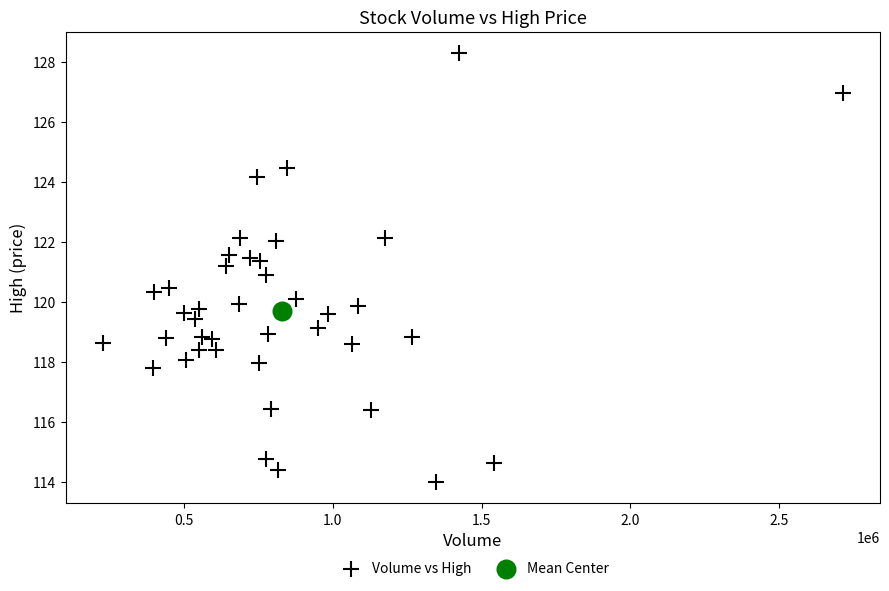

What are all the series names shown in the legend?

Volume vs High, Mean Center